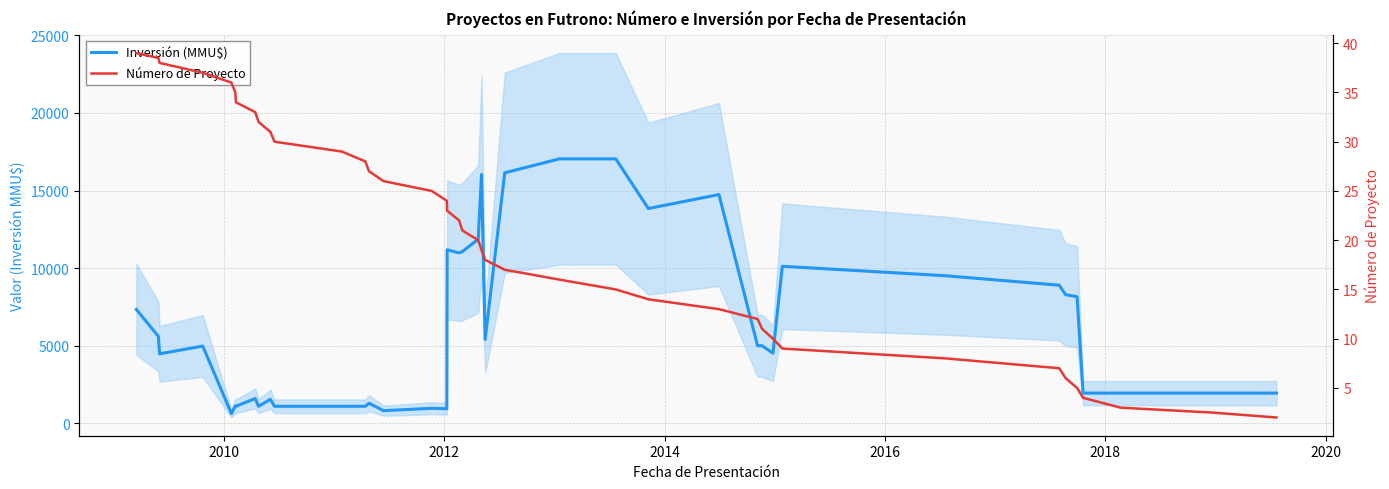

What is the difference between the maximum and second lowest values in the Inversión (MMU$) series?

16220.0